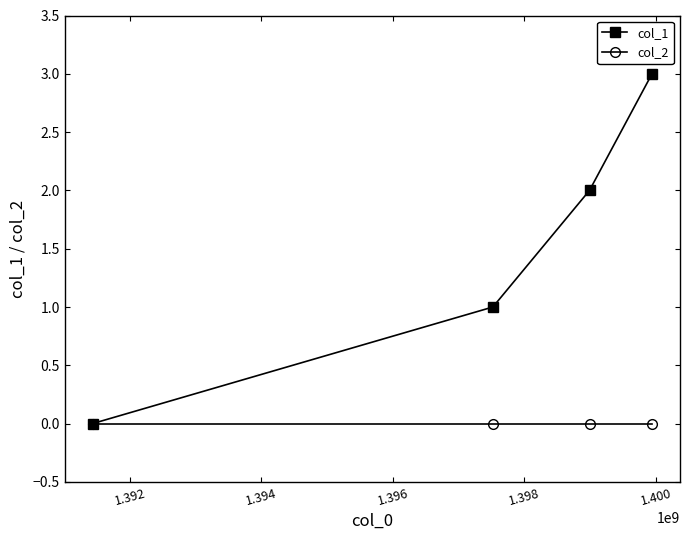

Is this an area chart (filled region under the line)?

No